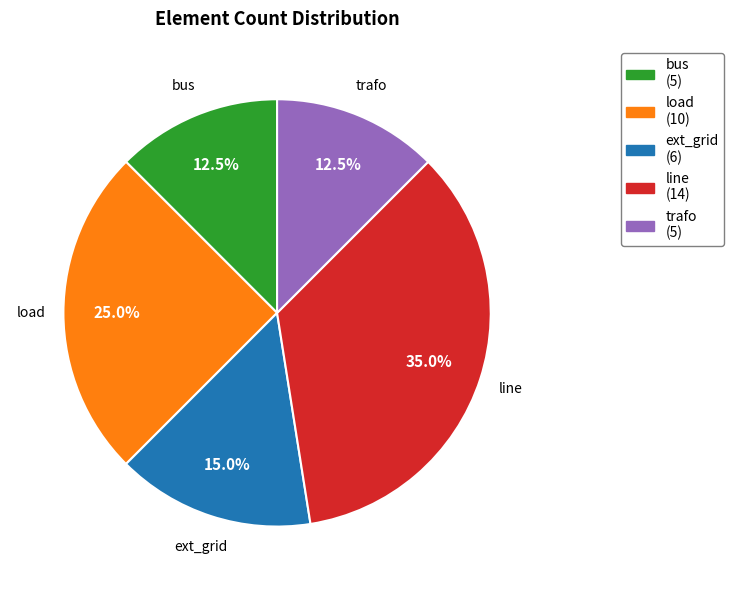

What is the largest slice in the pie chart?

line